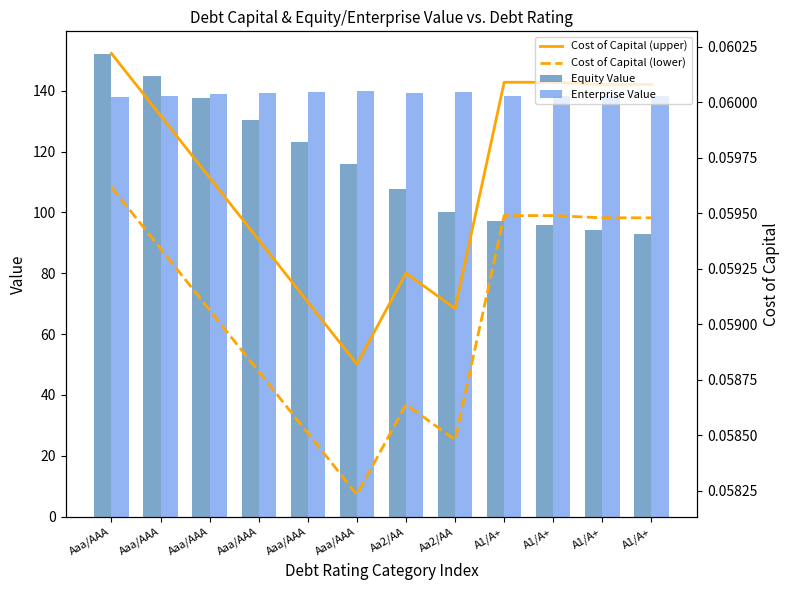

Reading left to right, list all the values displayed in this chart.

Equity Value: Aaa/AAA=151.9	Aaa/AAA=144.7	Aaa/AAA=137.5	Aaa/AAA=130.3	Aaa/AAA=123.1	Aaa/AAA=115.9	Aa2/AA=107.7	Aa2/AA=100.3	A1/A+=97.3	A1/A+=95.8	A1/A+=94.3	A1/A+=92.8
Enterprise Value: Aaa/AAA=138.0	Aaa/AAA=138.4	Aaa/AAA=138.8	Aaa/AAA=139.2	Aaa/AAA=139.6	Aaa/AAA=140.0	Aa2/AA=139.4	Aa2/AA=139.7	A1/A+=138.2	A1/A+=138.2	A1/A+=138.2	A1/A+=138.2
Cost of Capital (upper): Aaa/AAA=0.1	Aaa/AAA=0.1	Aaa/AAA=0.1	Aaa/AAA=0.1	Aaa/AAA=0.1	Aaa/AAA=0.1	Aa2/AA=0.1	Aa2/AA=0.1	A1/A+=0.1	A1/A+=0.1	A1/A+=0.1	A1/A+=0.1
Cost of Capital (lower): Aaa/AAA=0.1	Aaa/AAA=0.1	Aaa/AAA=0.1	Aaa/AAA=0.1	Aaa/AAA=0.1	Aaa/AAA=0.1	Aa2/AA=0.1	Aa2/AA=0.1	A1/A+=0.1	A1/A+=0.1	A1/A+=0.1	A1/A+=0.1